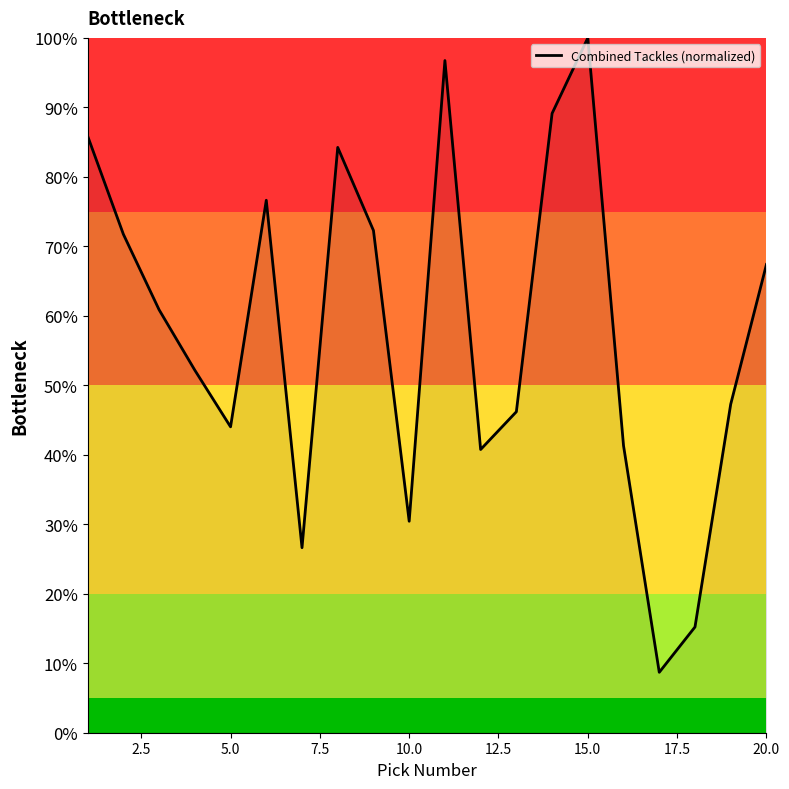

What is the greatest value displayed?

100.0